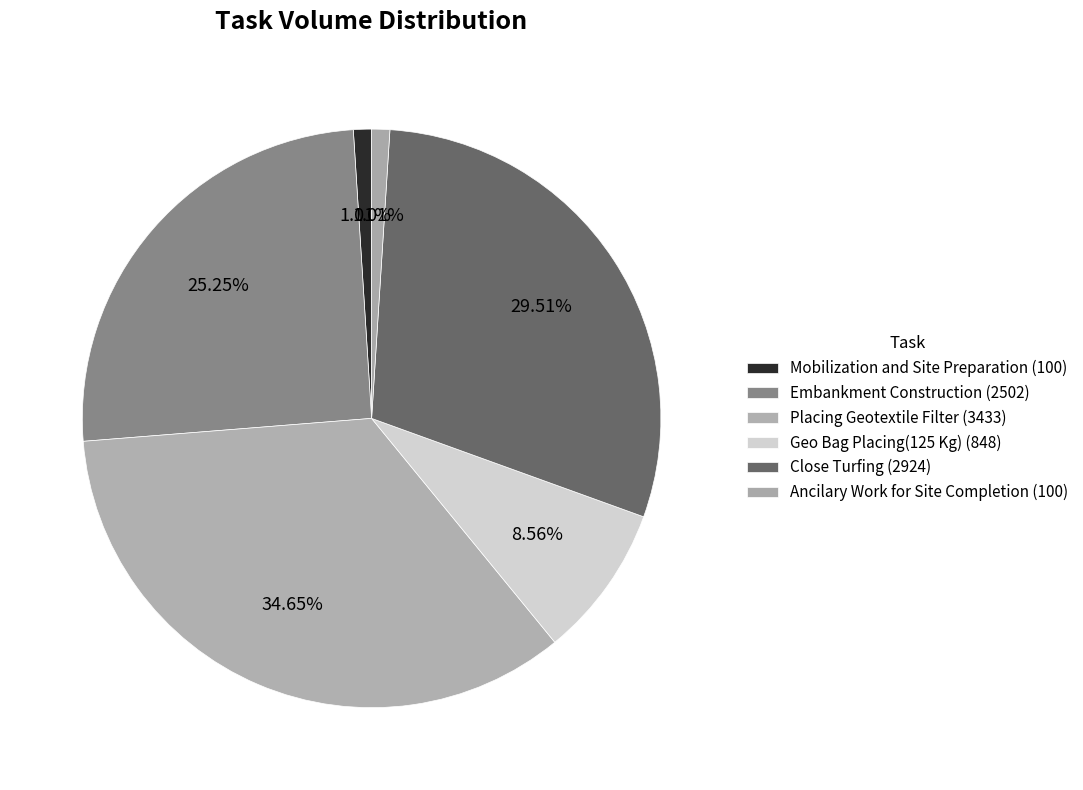

What portion of the pie excludes Embankment Construction?

74.7%